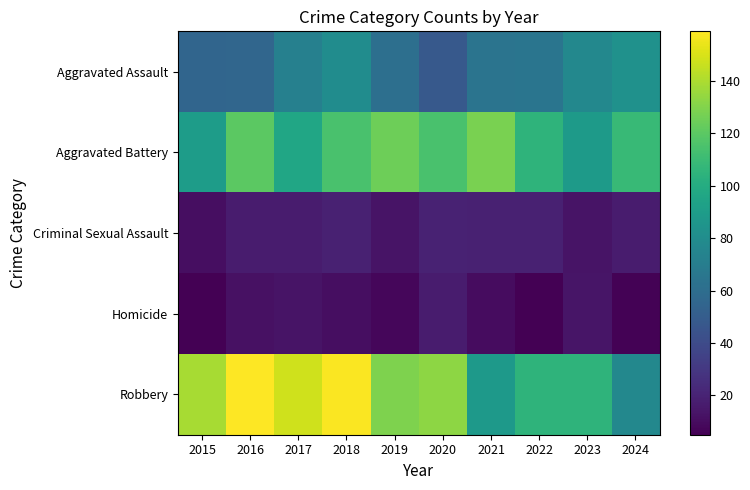

Reading right to left, extract all data points from this chart.

Aggravated Assault: 2024=83	2023=77	2022=65	2021=64	2020=48	2019=61	2018=80	2017=72	2016=56	2015=55
Aggravated Battery: 2024=109	2023=89	2022=105	2021=128	2020=115	2019=125	2018=115	2017=96	2016=120	2015=90
Criminal Sexual Assault: 2024=17	2023=13	2022=19	2021=19	2020=20	2019=13	2018=19	2017=17	2016=17	2015=11
Homicide: 2024=6	2023=14	2022=5	2021=10	2020=17	2019=8	2018=11	2017=13	2016=12	2015=5
Robbery: 2024=77	2023=105	2022=105	2021=88	2020=133	2019=129	2018=158	2017=148	2016=159	2015=139